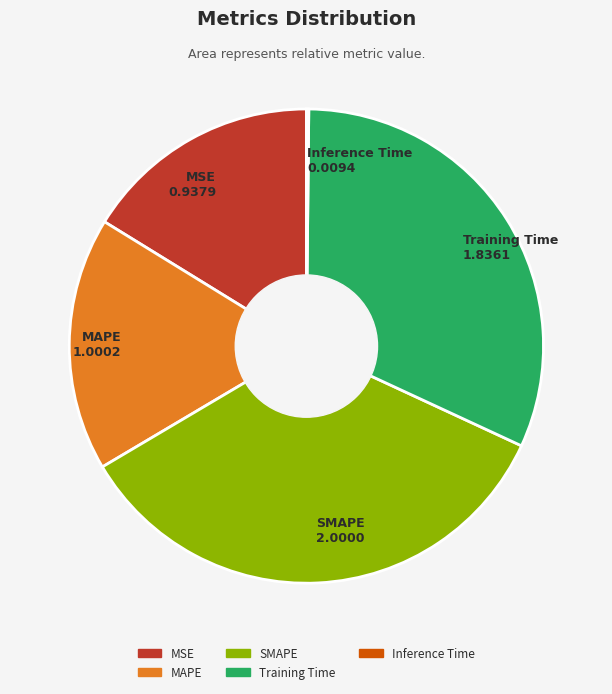

Approximately how many times larger is the value at SMAPE compared to Training Time?

1.1